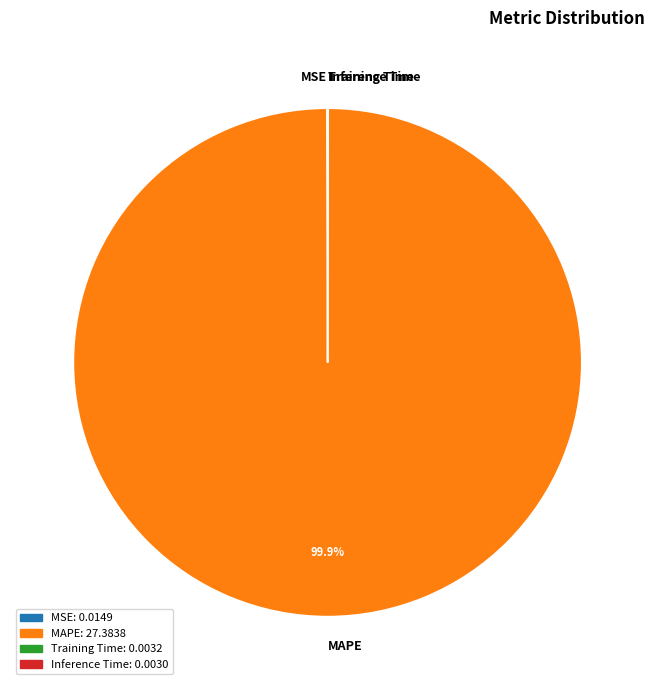

What is the largest slice in the pie chart?

MAPE